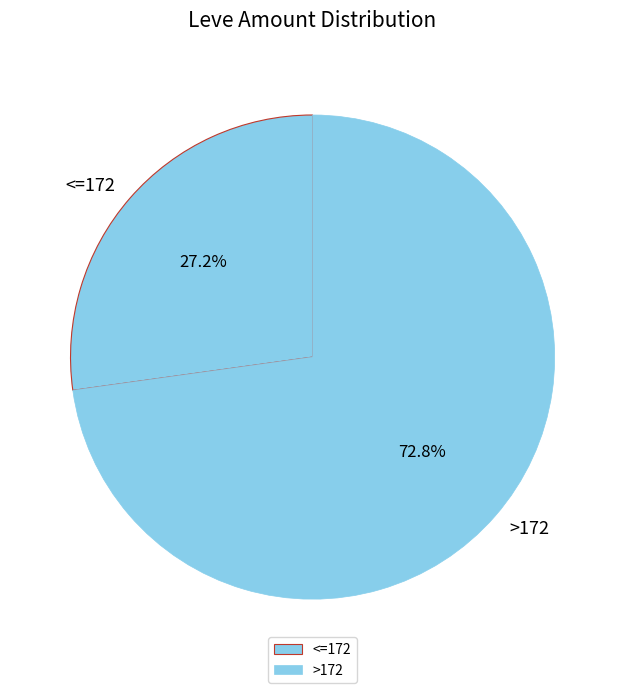

What portion of the pie excludes <=172?

72.8%